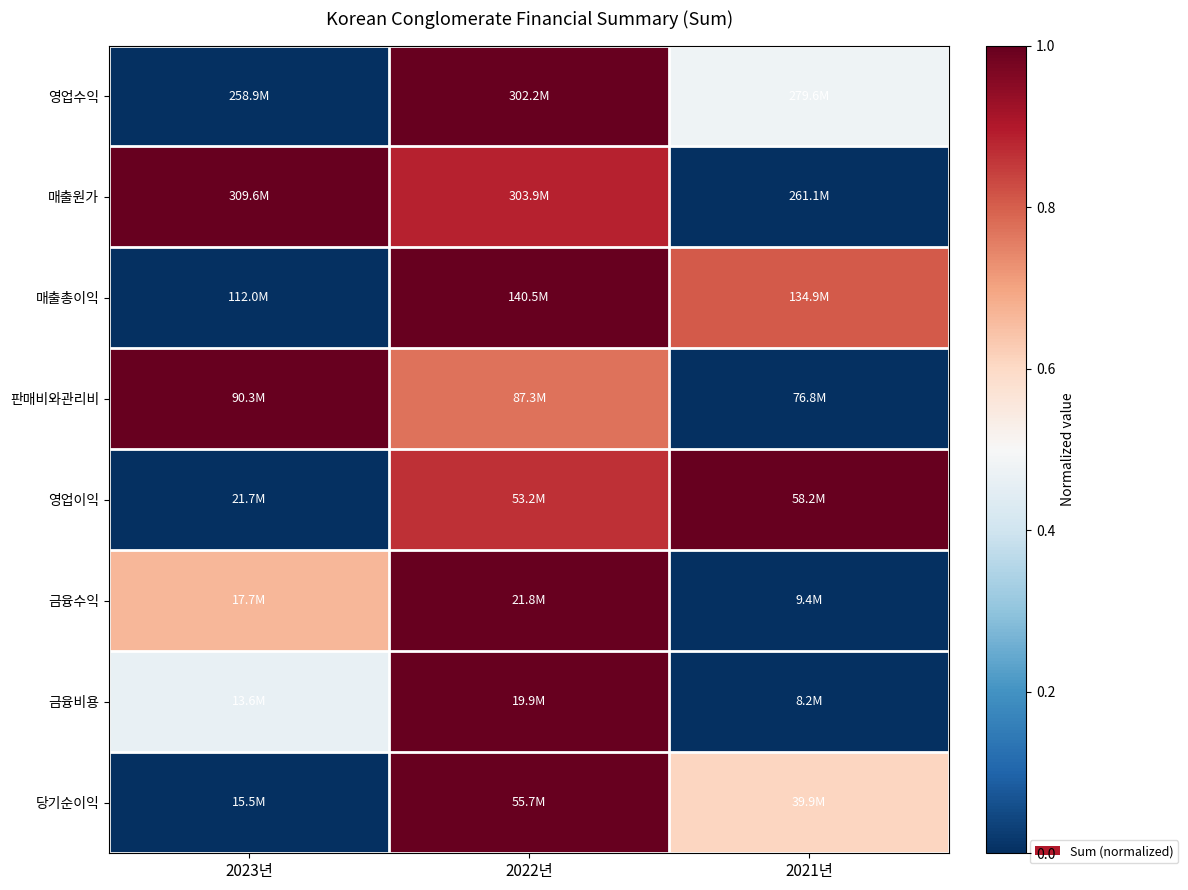

Reading right to left, extract all data points from this chart.

영업수익: 2021년=0.5	2022년=1.0	2023년=0.0
매출원가: 2021년=0.0	2022년=0.9	2023년=1.0
매출총이익: 2021년=0.8	2022년=1.0	2023년=0.0
판매비와관리비: 2021년=0.0	2022년=0.8	2023년=1.0
영업이익: 2021년=1.0	2022년=0.9	2023년=0.0
금융수익: 2021년=0.0	2022년=1.0	2023년=0.7
금융비용: 2021년=0.0	2022년=1.0	2023년=0.5
당기순이익: 2021년=0.6	2022년=1.0	2023년=0.0